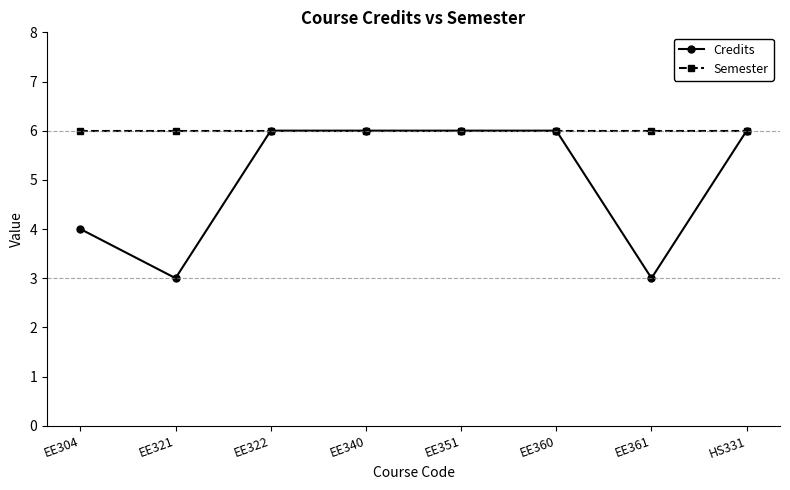

Where is the first local minimum for Credits?

EE321